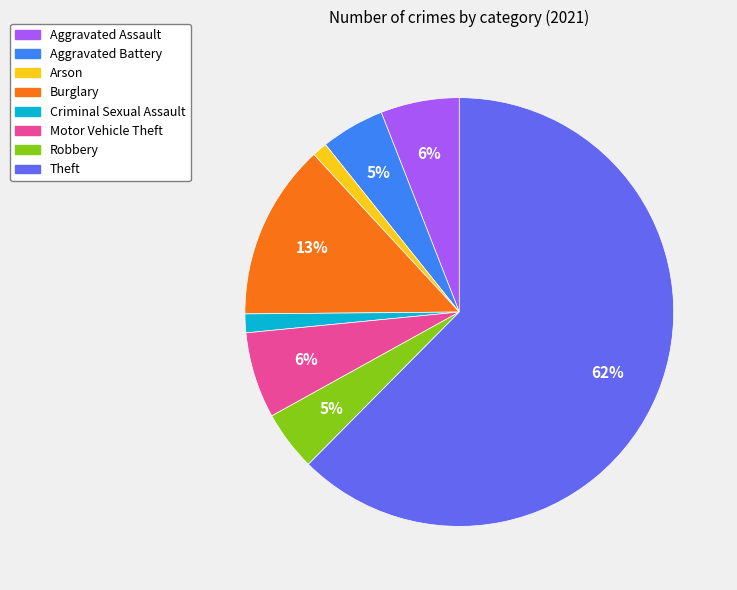

Which slice is the largest?

Theft